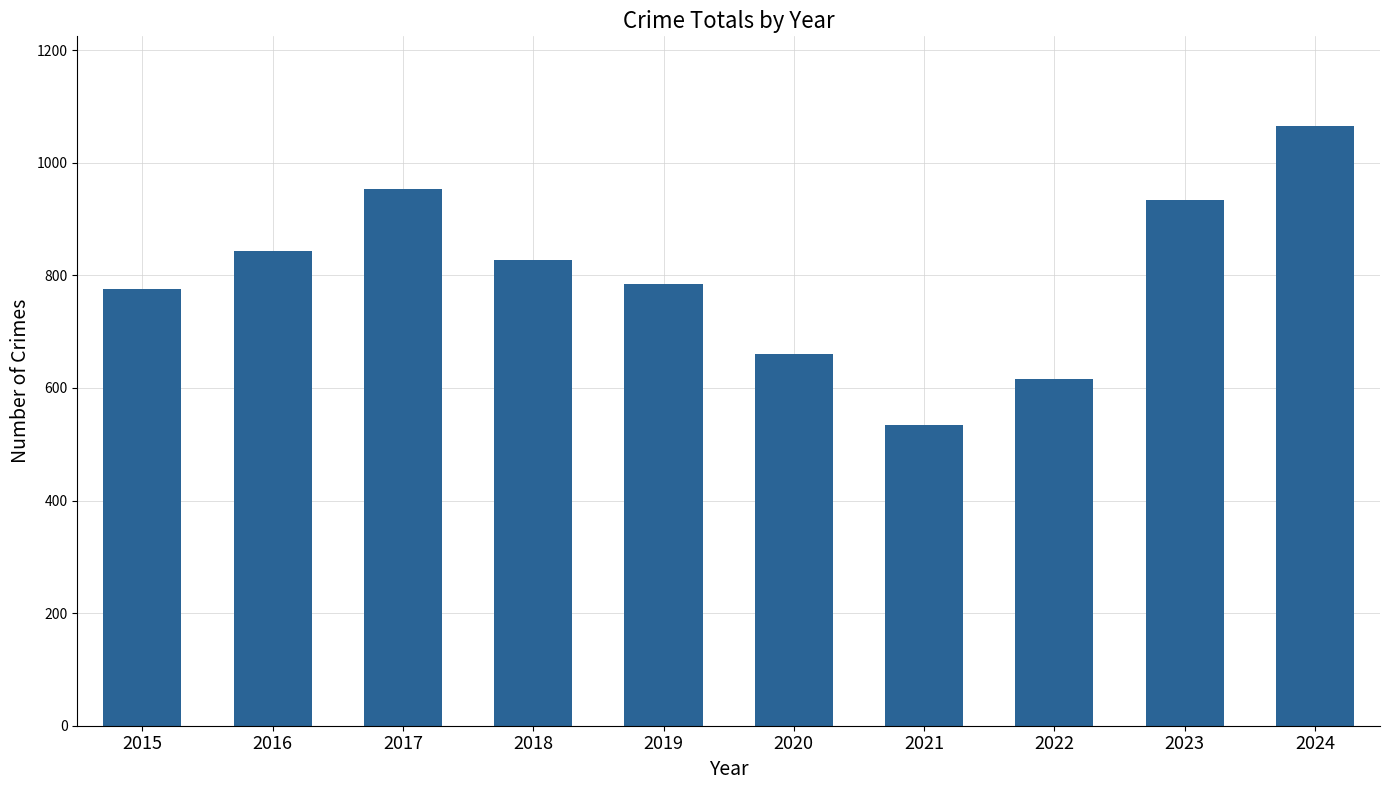

What is the average value?

799